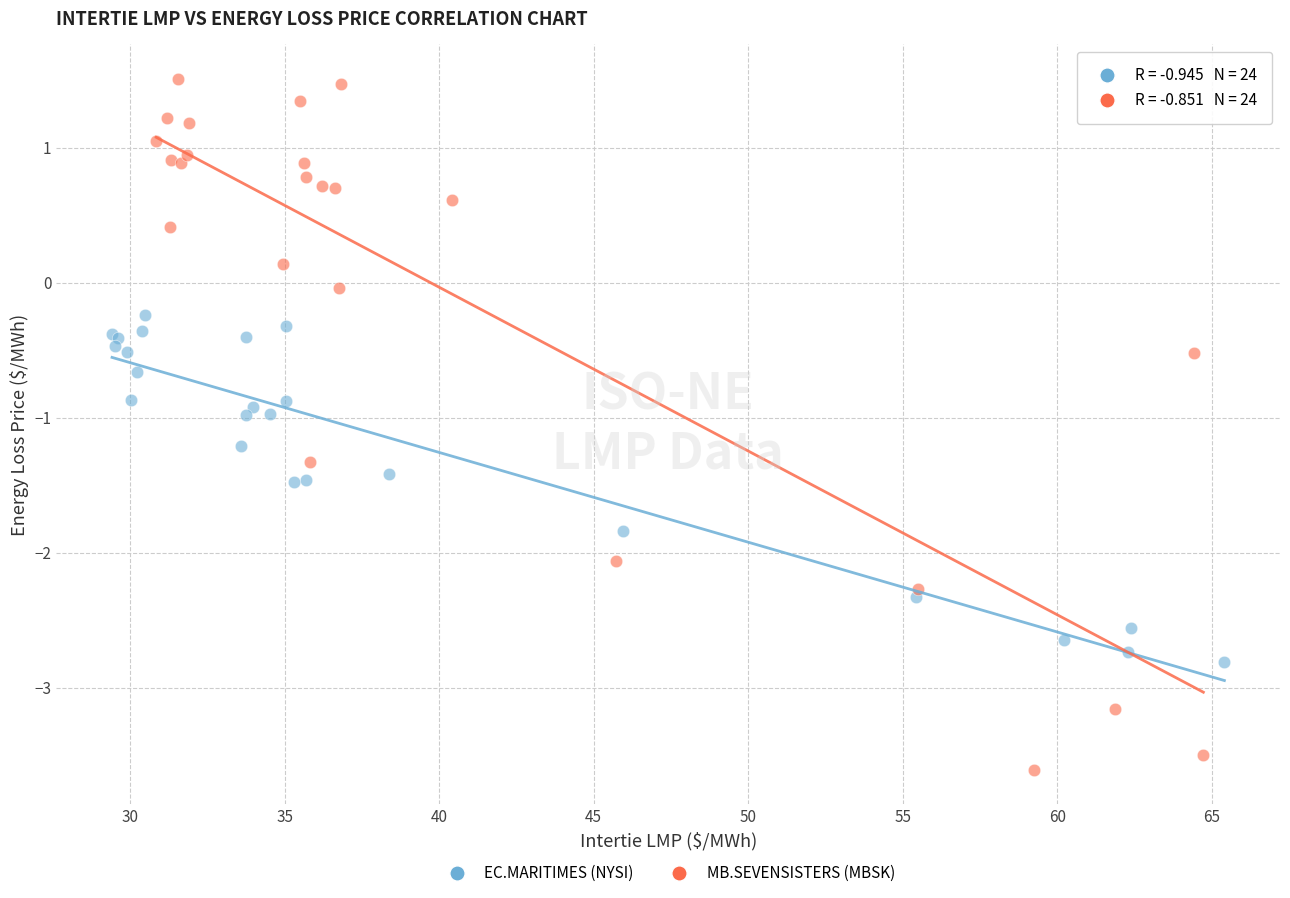

Which series reaches the minimum Y coordinate?

MB.SEVENSISTERS (MBSK)